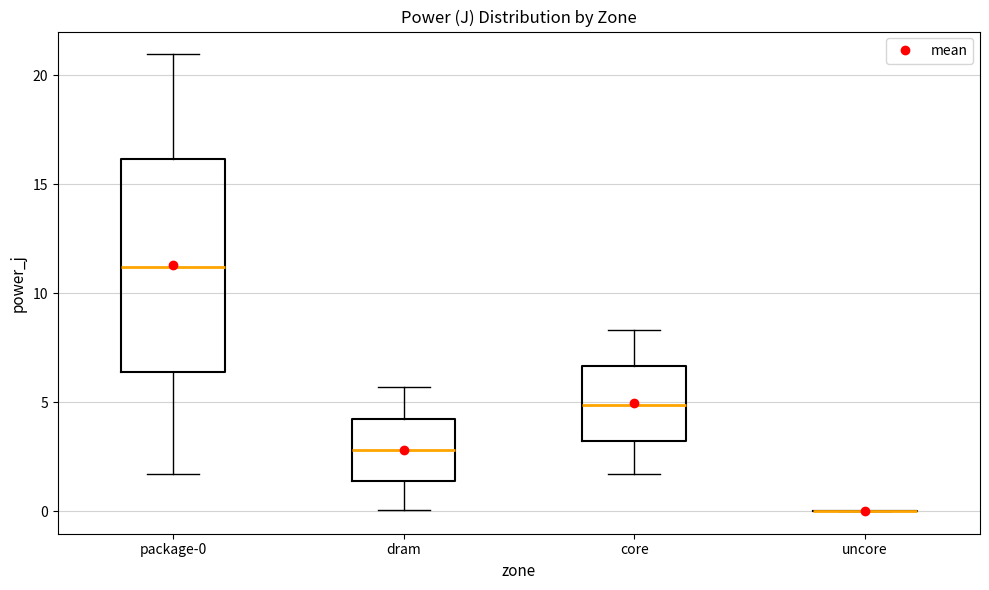

Where is the upper edge of the box for package-0 on the y-axis? The values are not printed on the chart, so give them approximately, as read against the axis.

16.0